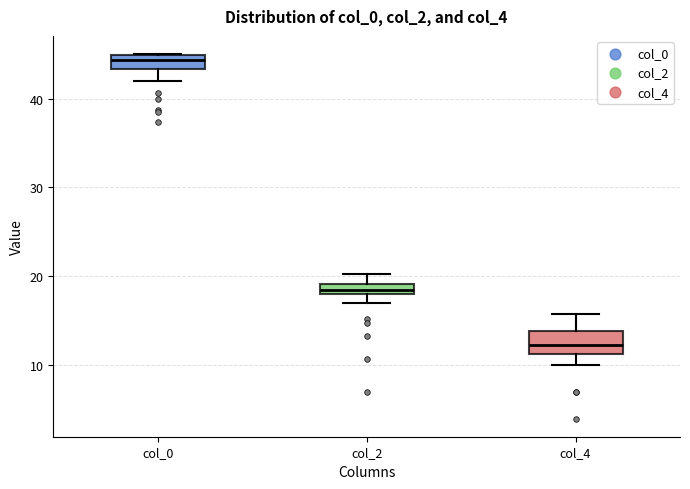

Where does the upper whisker of the box for col_2 end on the y-axis? The values are not printed on the chart, so give them approximately, as read against the axis.

20